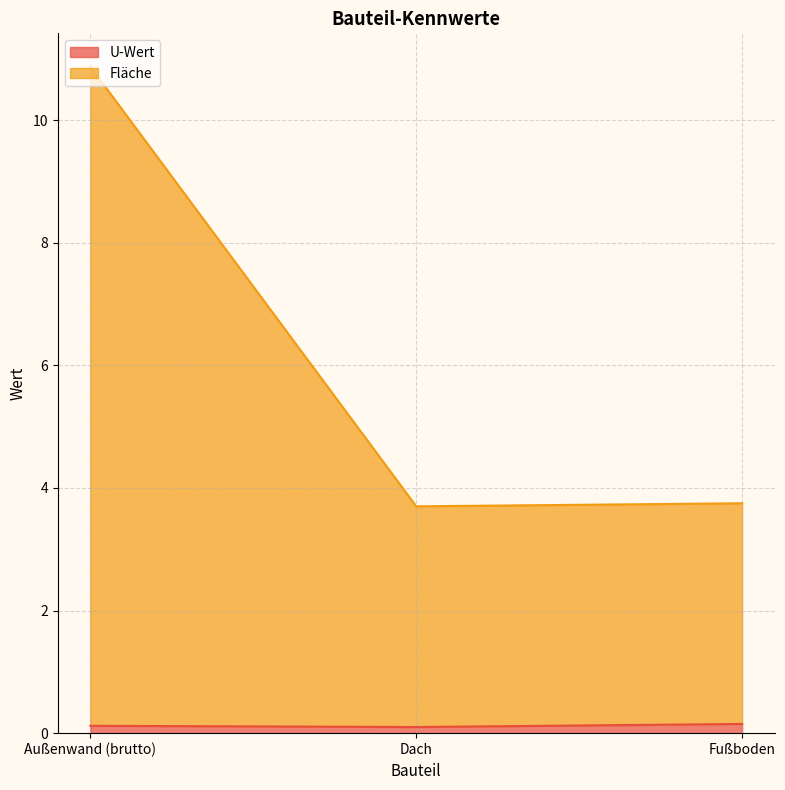

What position from the right is Außenwand (brutto)?

3